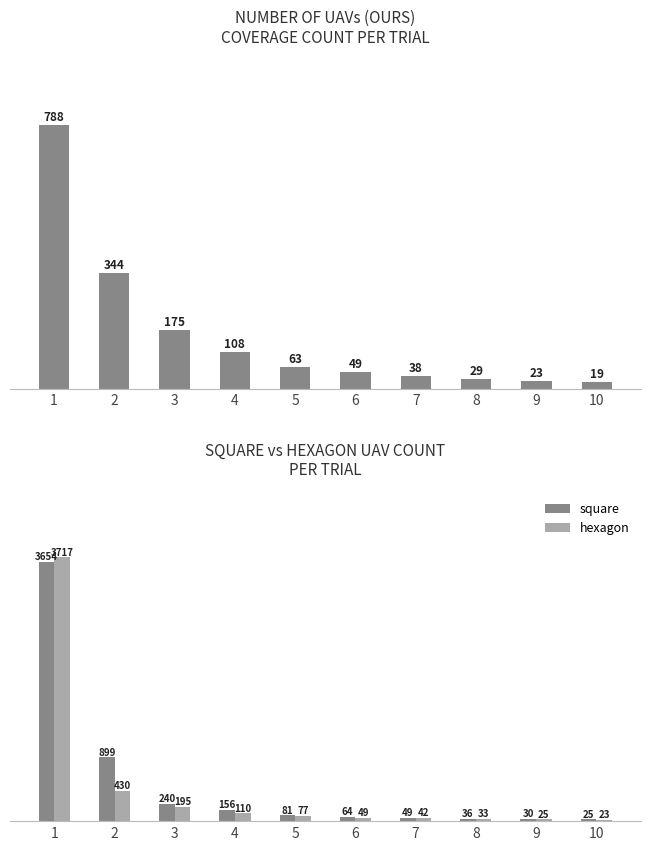

Rank the series by their maximum value, from highest to lowest.

hexagon, square, ours